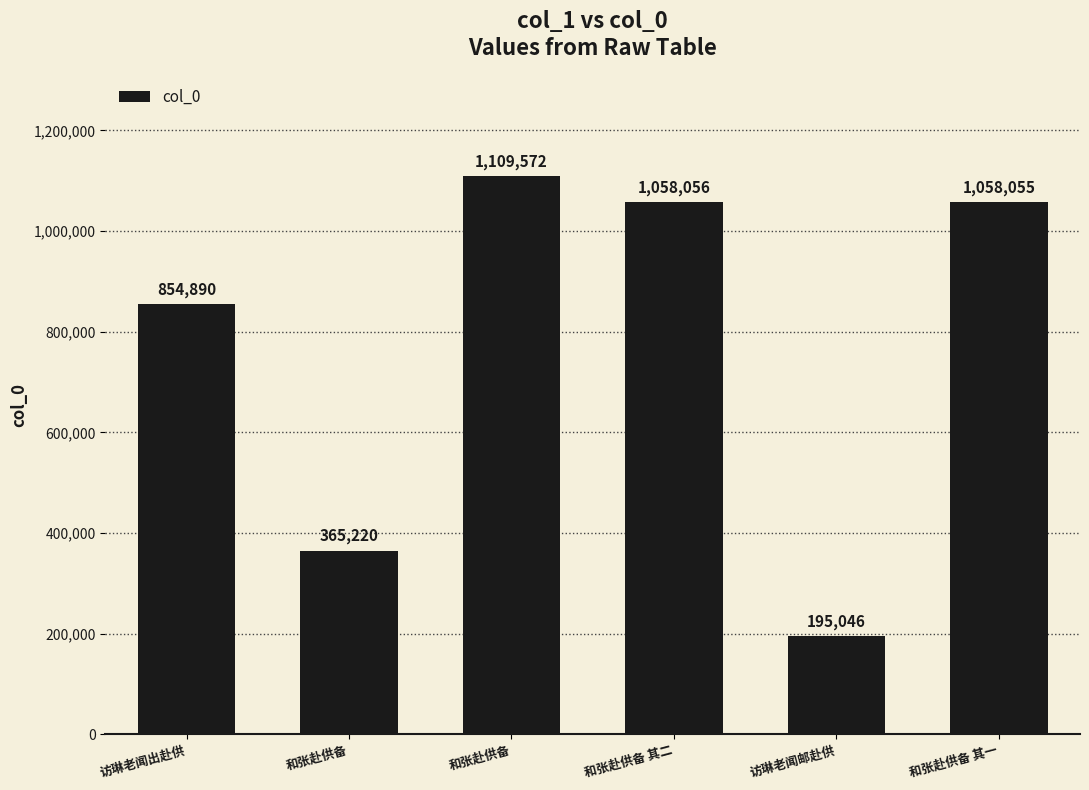

How many bars are there in total?

6